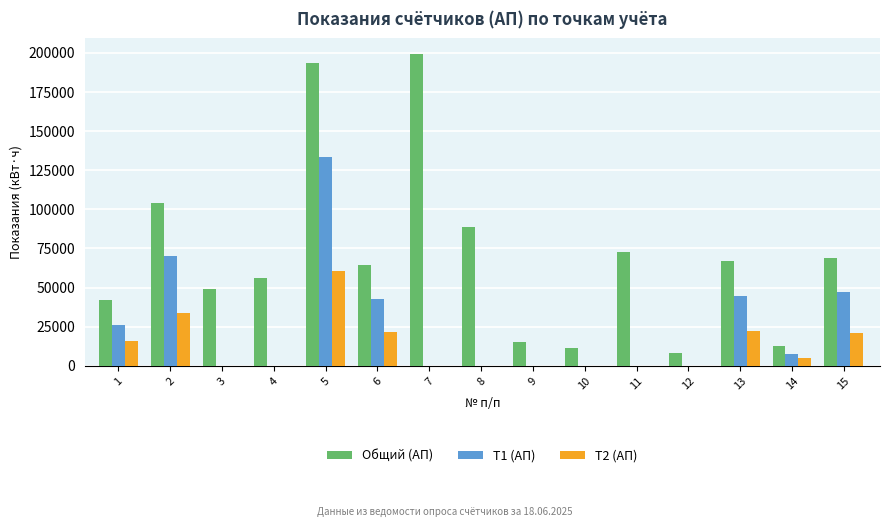

What is the greatest value displayed?

199298.8